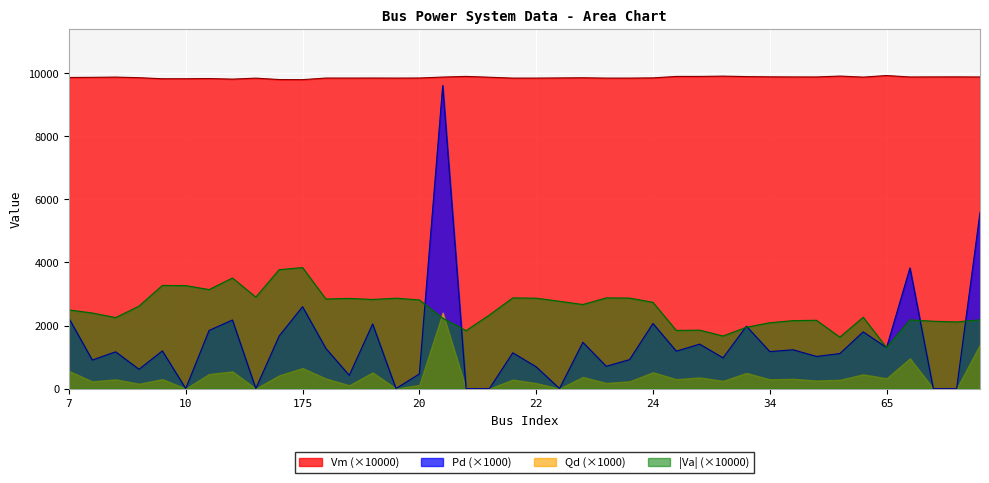

How many intersections are there between Pd_scaled and Va_neg?

7